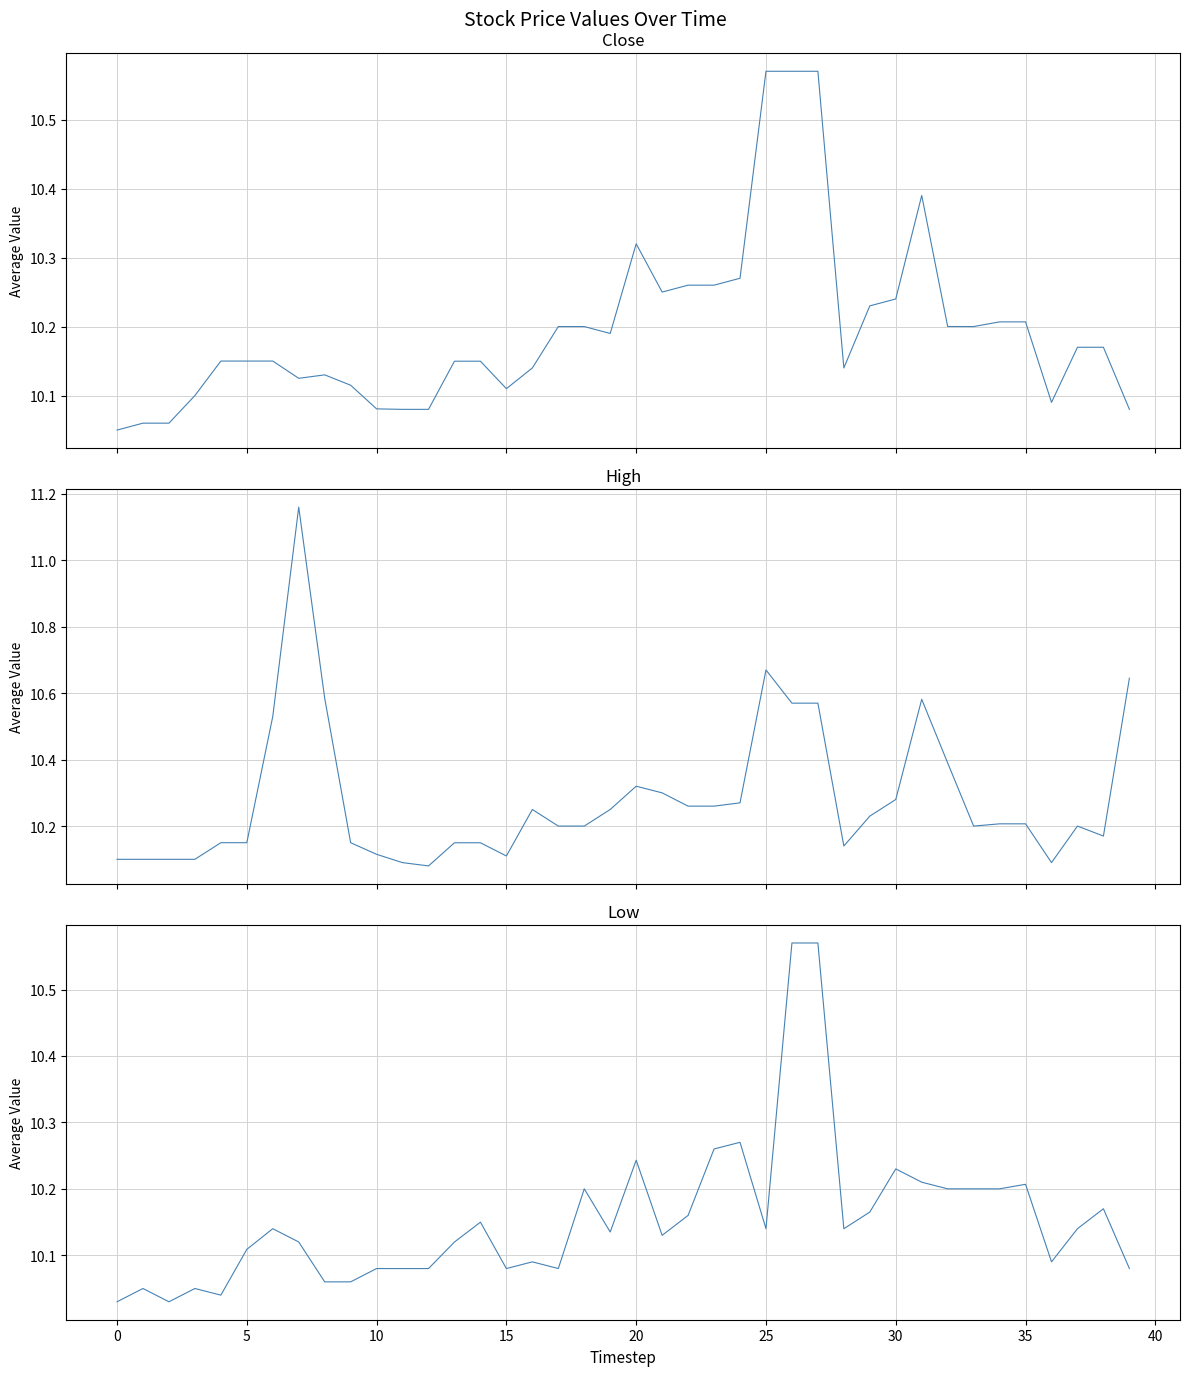

Between 26 and 33, which series saw the biggest shift?

Close